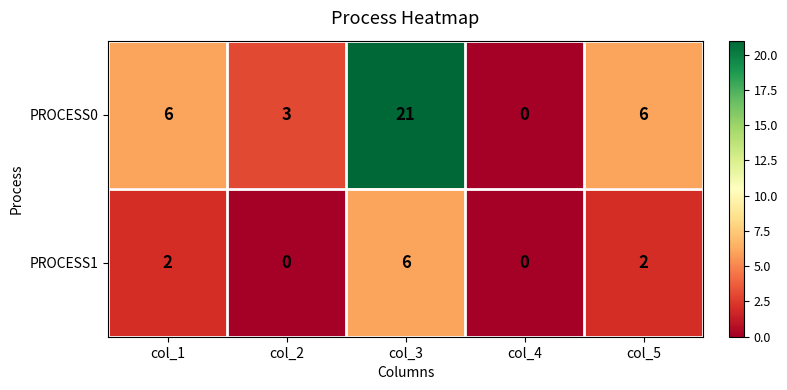

What is the approximate value of PROCESS1 at col_3?

6